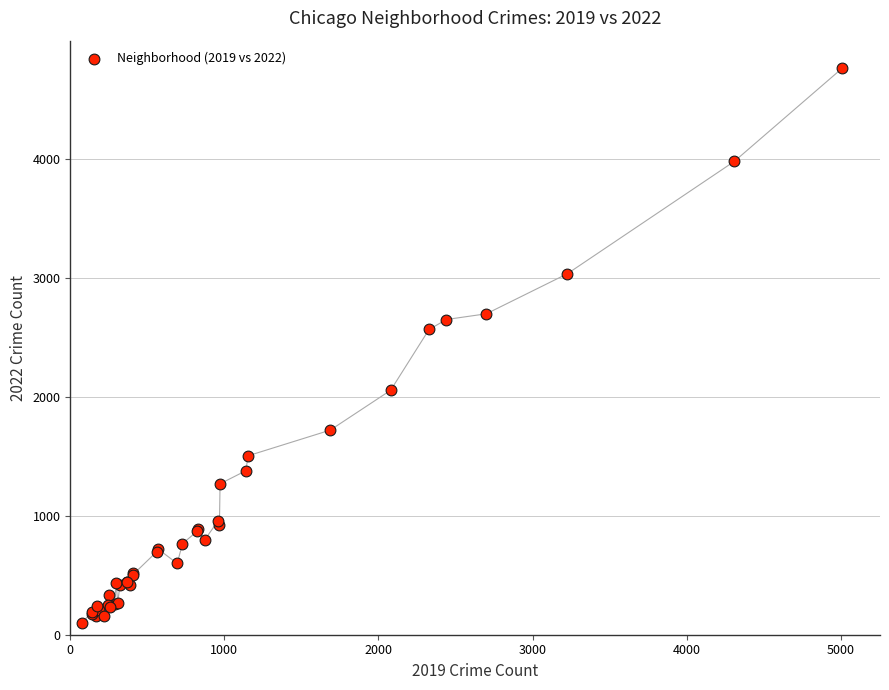

What Y value in the scatter plot is closest to 2430?

2566